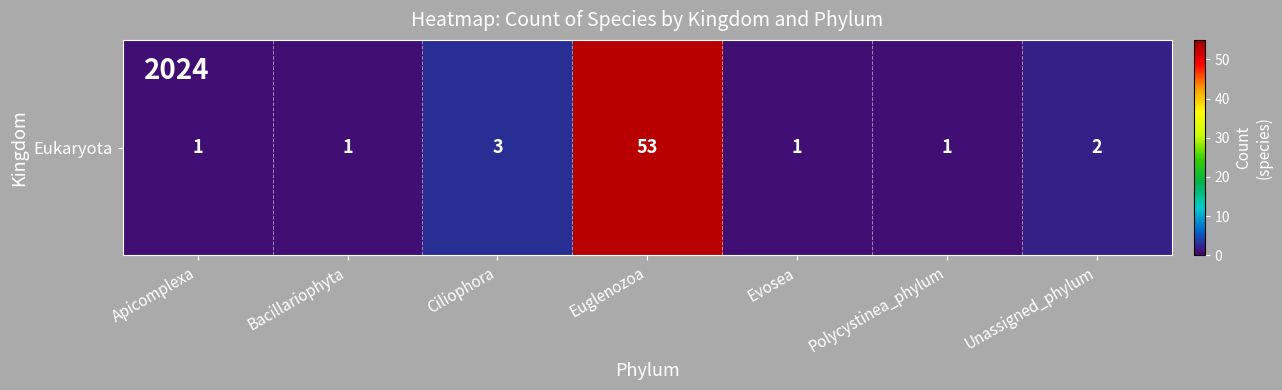

How many values exceed 1?

3